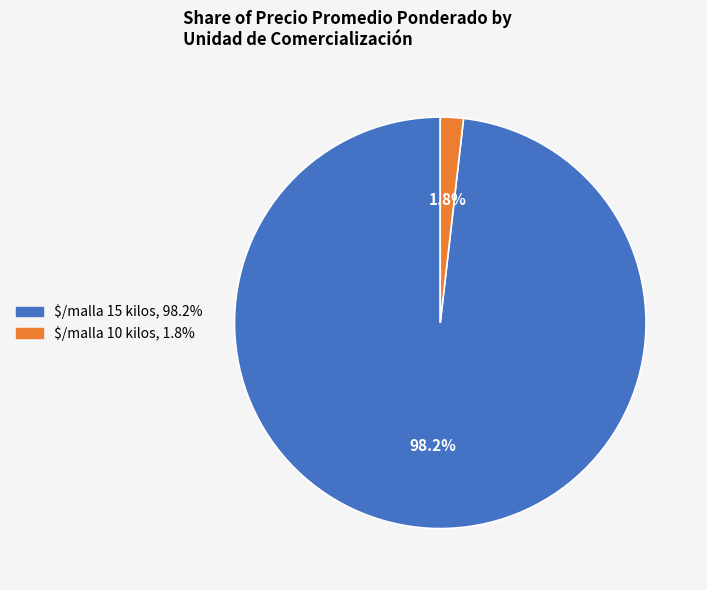

What is the largest slice in the pie chart?

$/malla 15 kilos